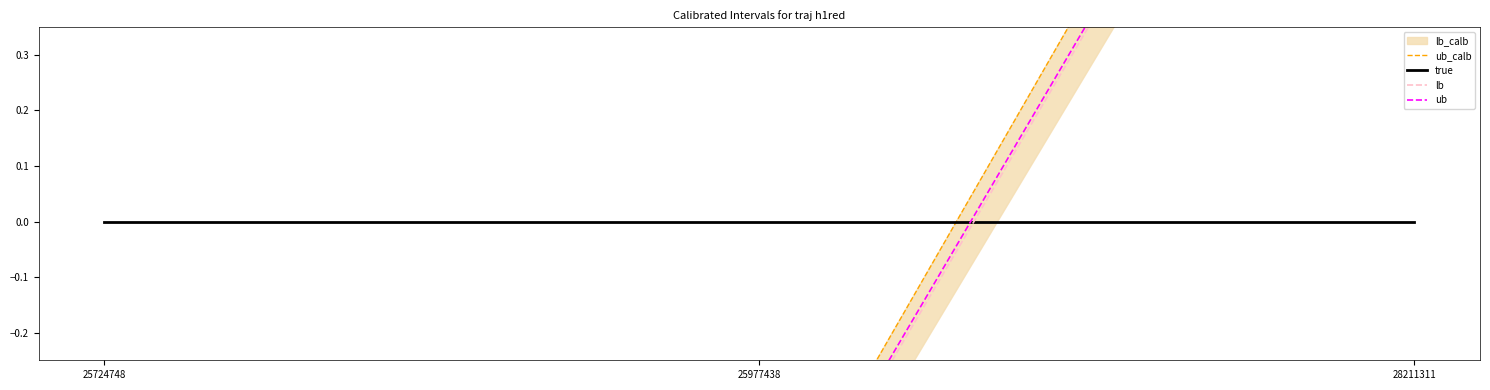

Which series has the widest spread of values?

ub_calb